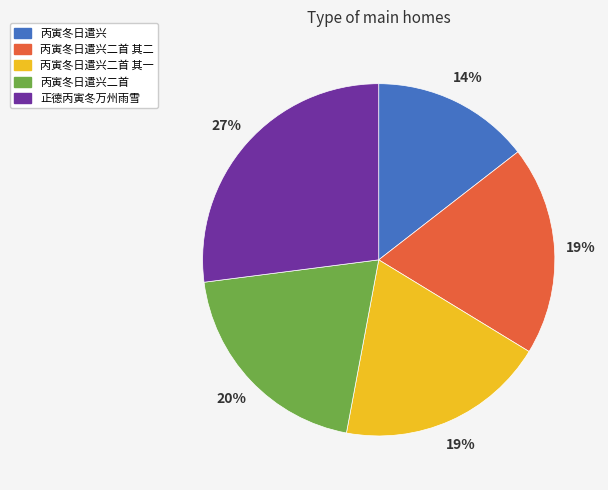

What percentage is the 正德丙寅冬万州雨雪 slice, to the nearest percent?

27%